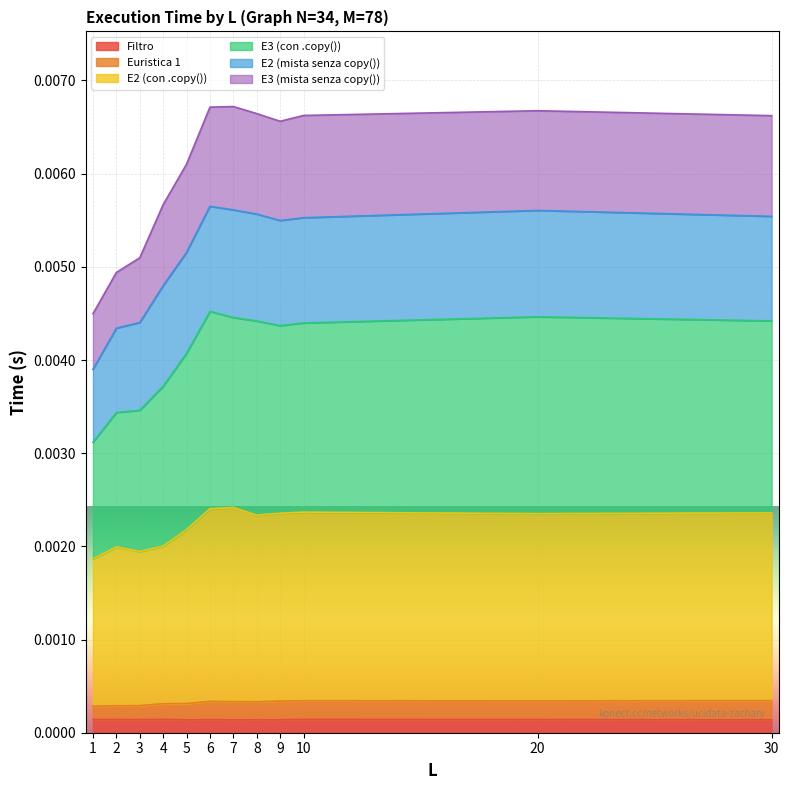

Does the chart display data point markers on the line(s)?

No